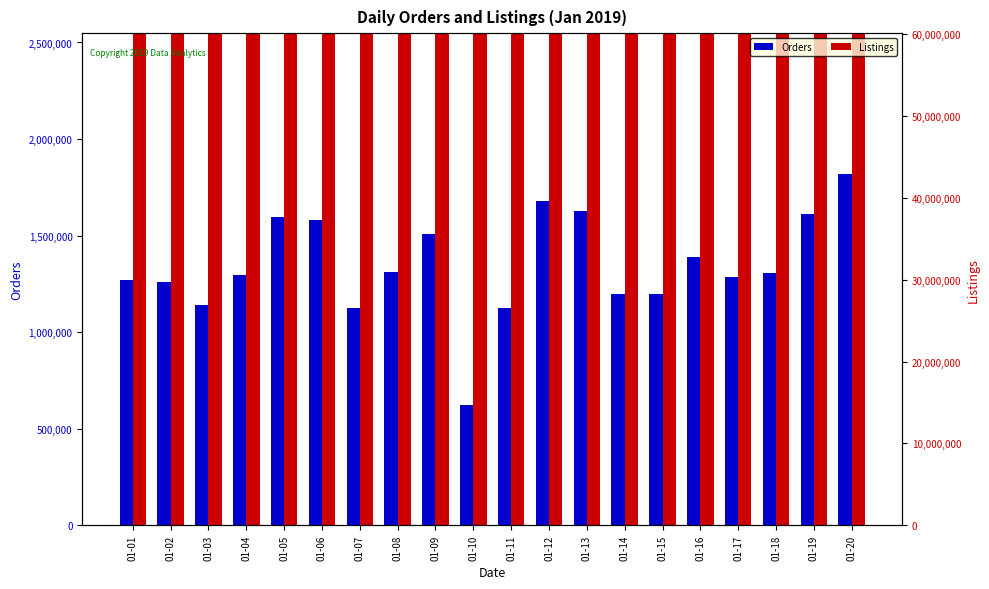

What is the minimum value for Listings?

10641496.0